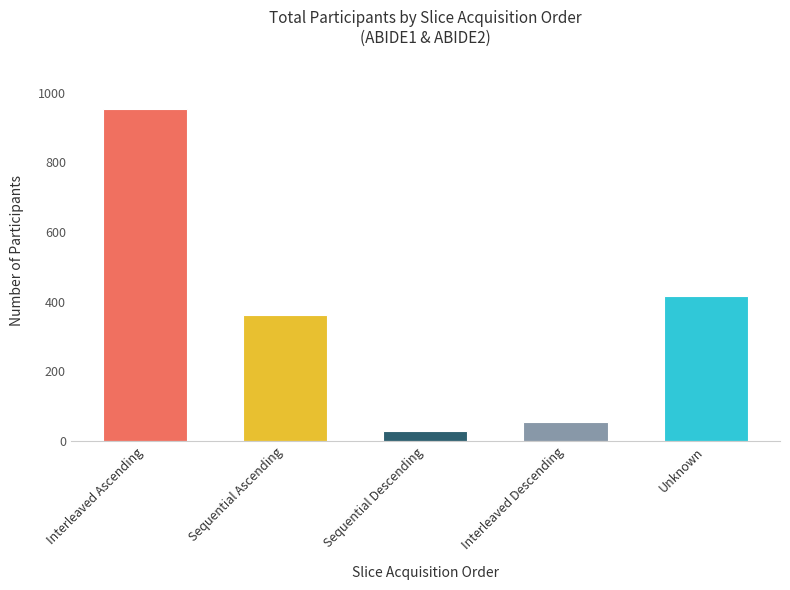

At which category does the chart reach its peak across all series?

Interleaved Ascending